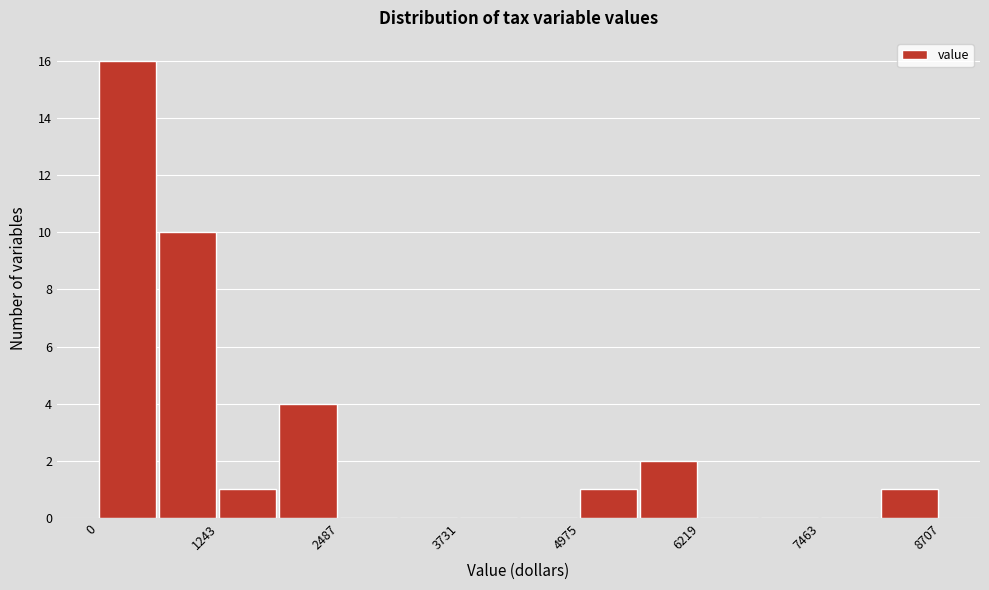

Read against the x-axis, roughly where is the centre of the tallest bar?

200